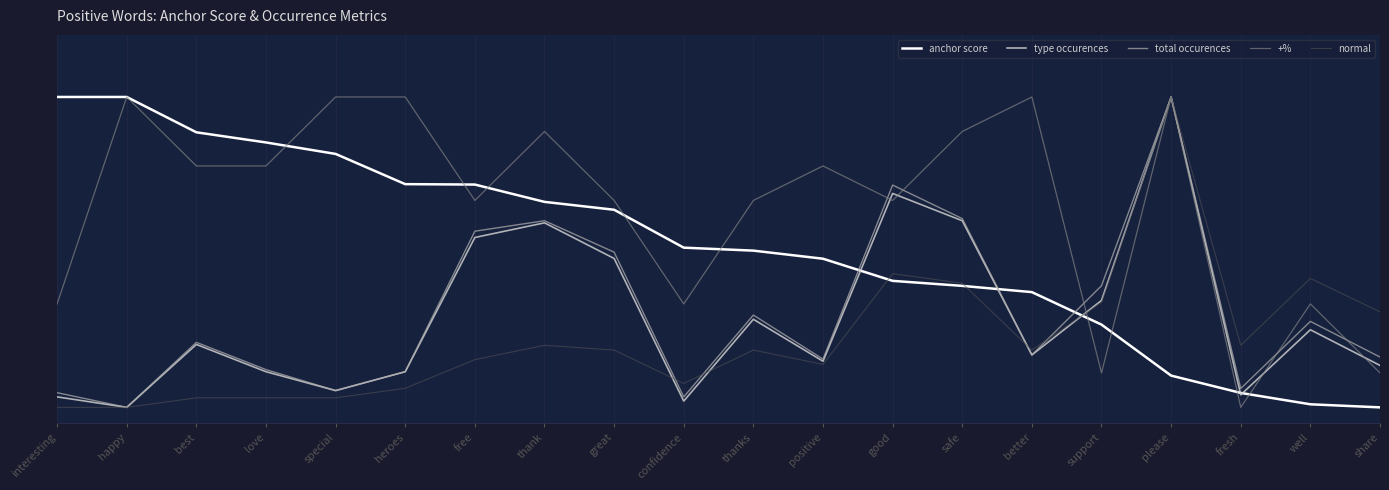

Which has a higher value, support or free?

free